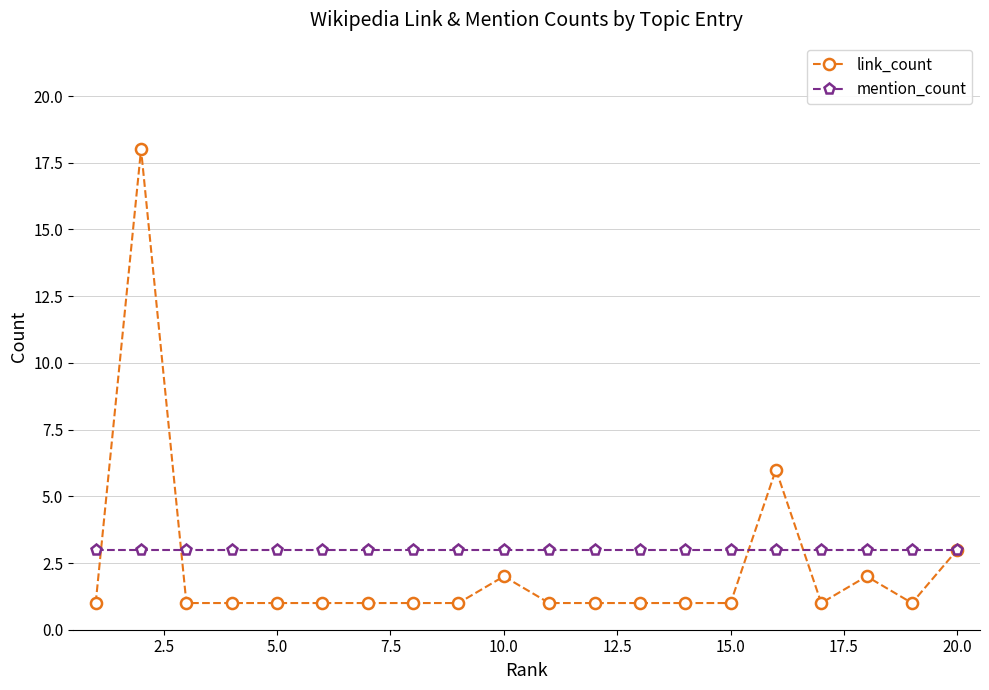

What is the maximum value shown in the chart?

18